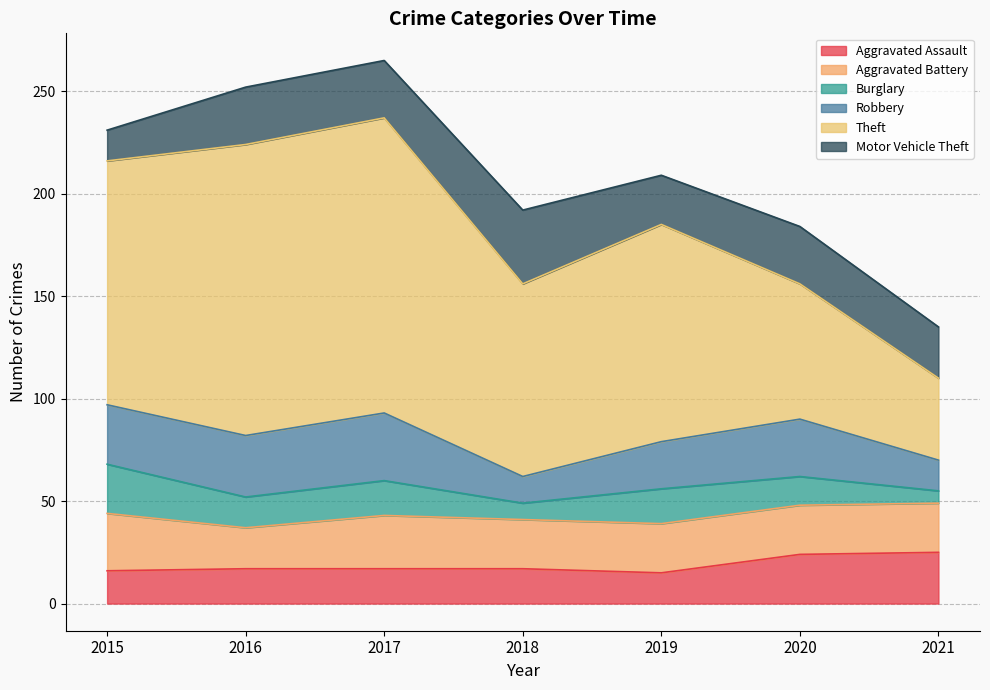

Reading left to right, list all the values displayed in this chart.

Aggravated Assault: 16	17	17	17	15	24	25
Aggravated Battery: 28	20	26	24	24	24	24
Burglary: 24	15	17	8	17	14	6
Robbery: 29	30	33	13	23	28	15
Theft: 119	142	144	94	106	66	40
Motor Vehicle Theft: 15	28	28	36	24	28	25